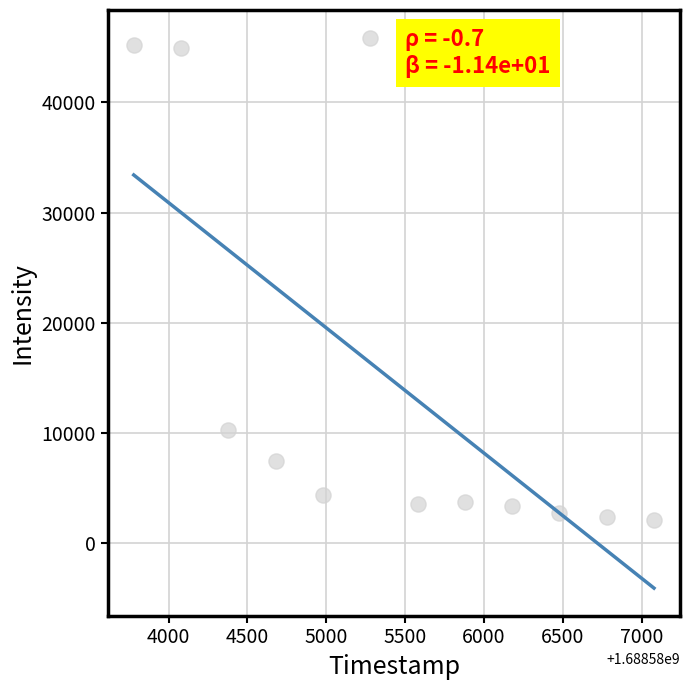

What Y value in the scatter plot is closest to 23976?

10309.0